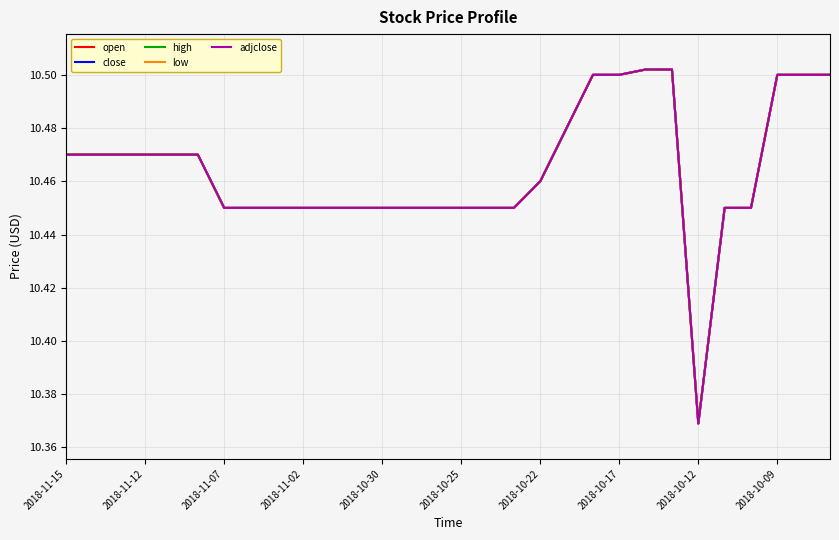

How many adjclose values are between 10 and 11?

30